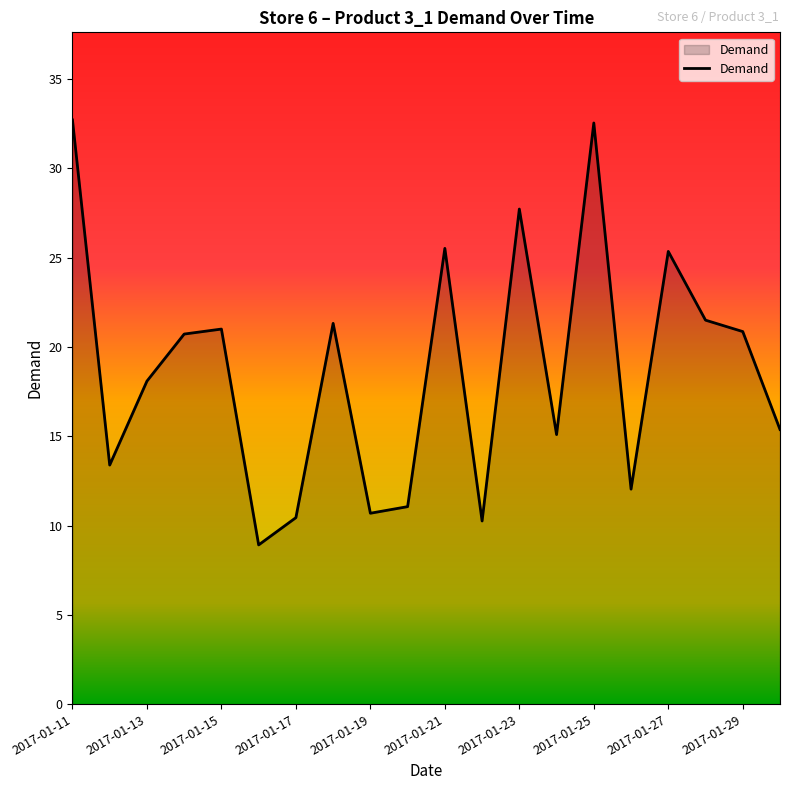

What is the difference between the maximum and minimum values?

23.8